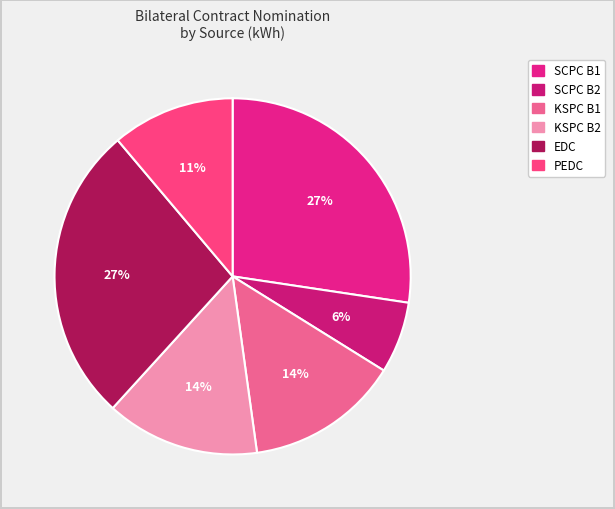

To the nearest percent, what is the difference between the largest and smallest slice percentages?

21%